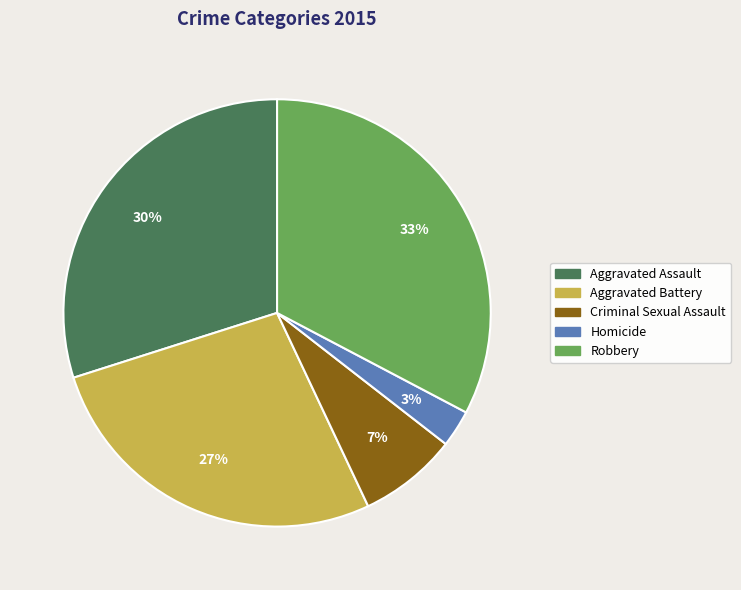

The Criminal Sexual Assault slice represents 7% of the pie. True or false?

True